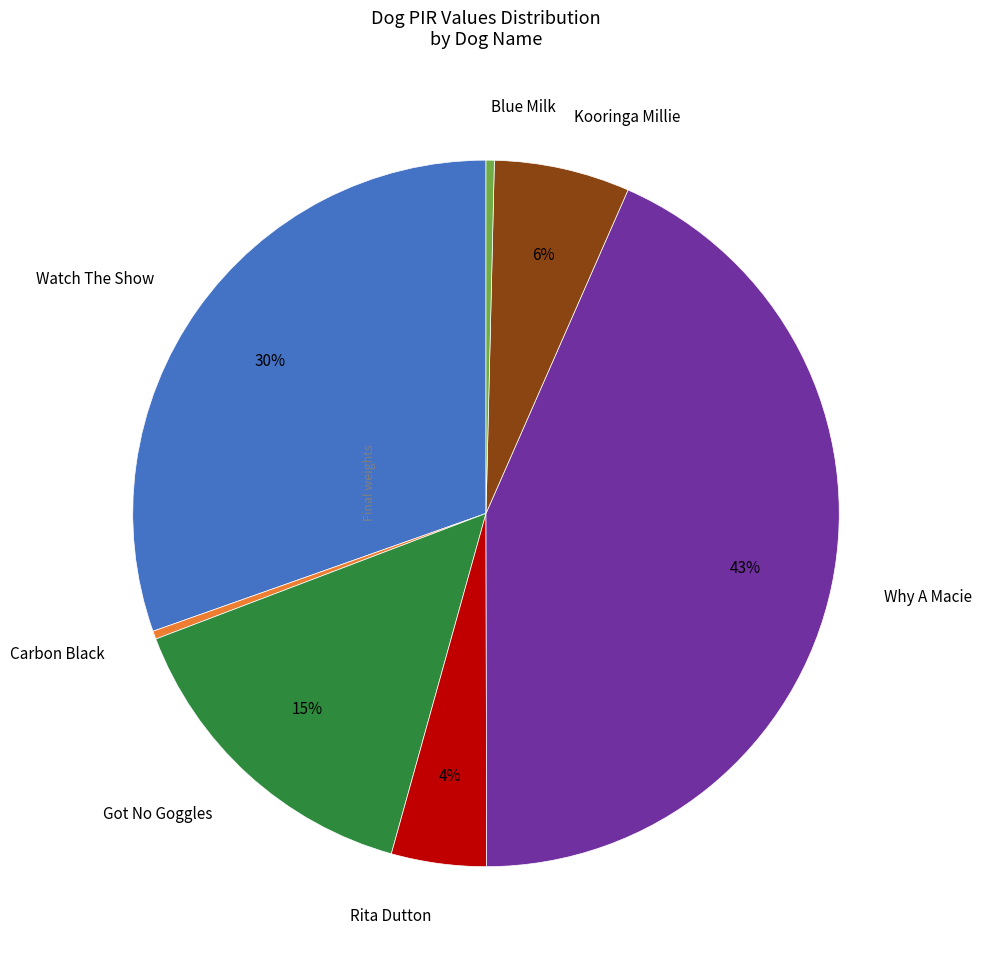

What is the ratio of the value at Rita Dutton to the value at Blue Milk?

11.5